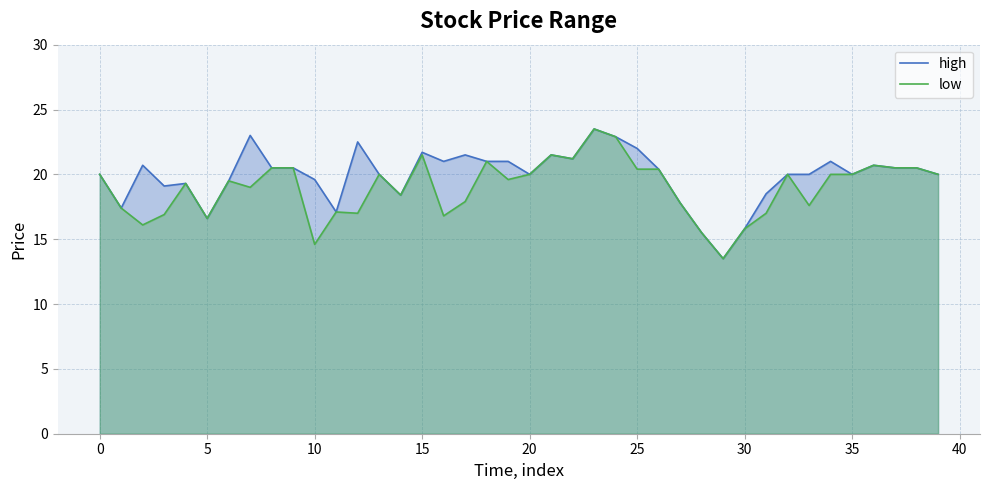

What are all the series names shown in the legend?

high, low